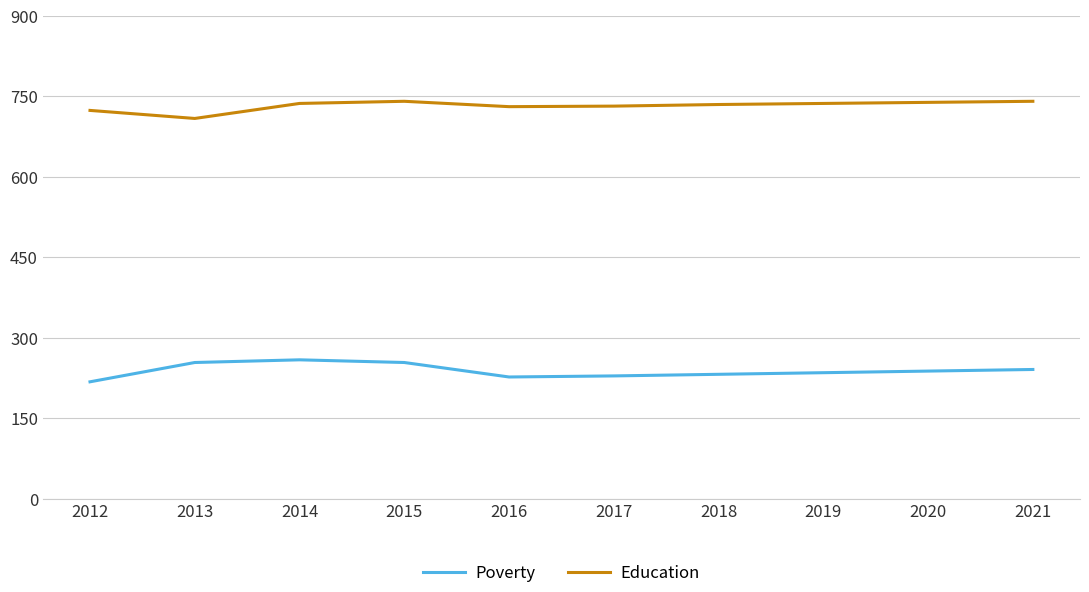

What is the difference between the highest and lowest values at 2014?

478